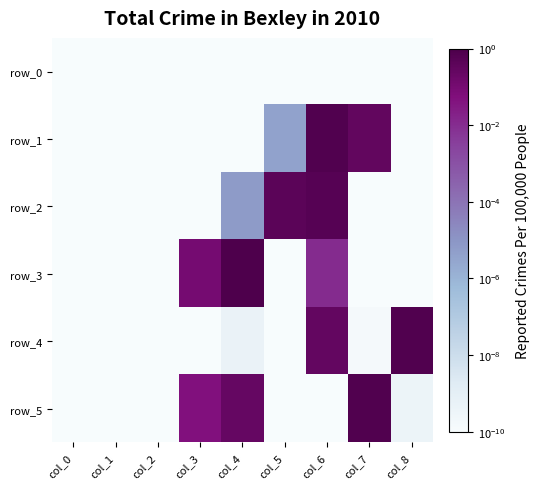

At how many categories does at least one series exceed 0?

9